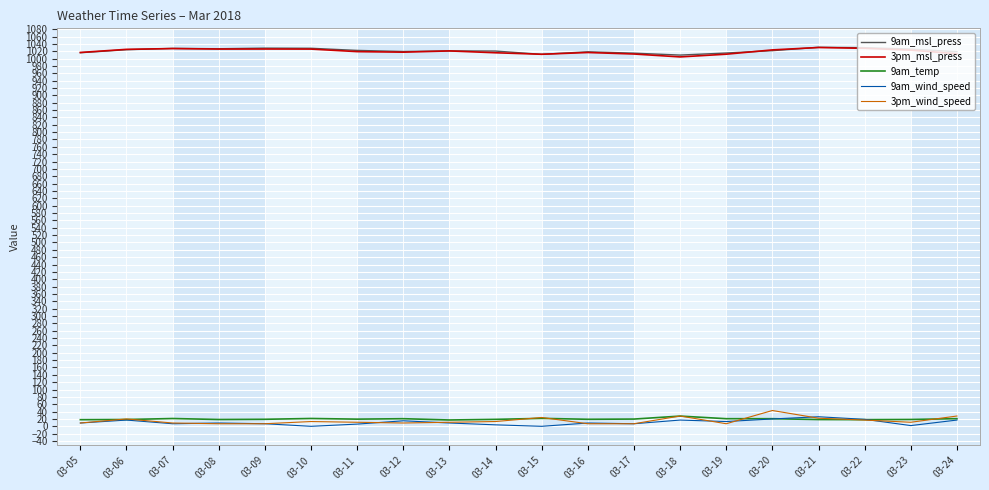

True or false: 9am_msl_press and 9am_temp cross at least once.

False